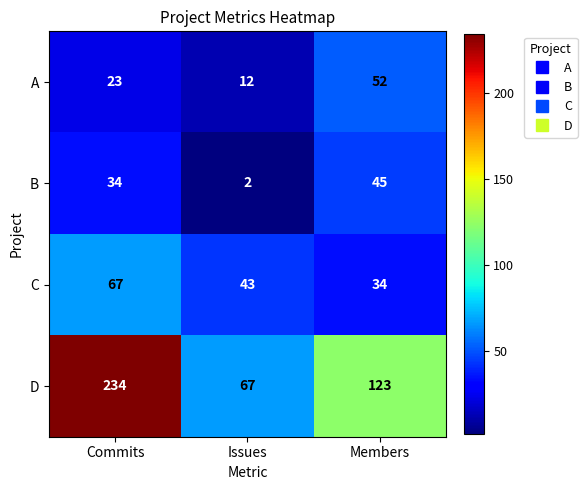

Reading left to right, extract all data points from this chart.

A: Commits=23	Issues=12	Members=52
B: Commits=34	Issues=2	Members=45
C: Commits=67	Issues=43	Members=34
D: Commits=234	Issues=67	Members=123